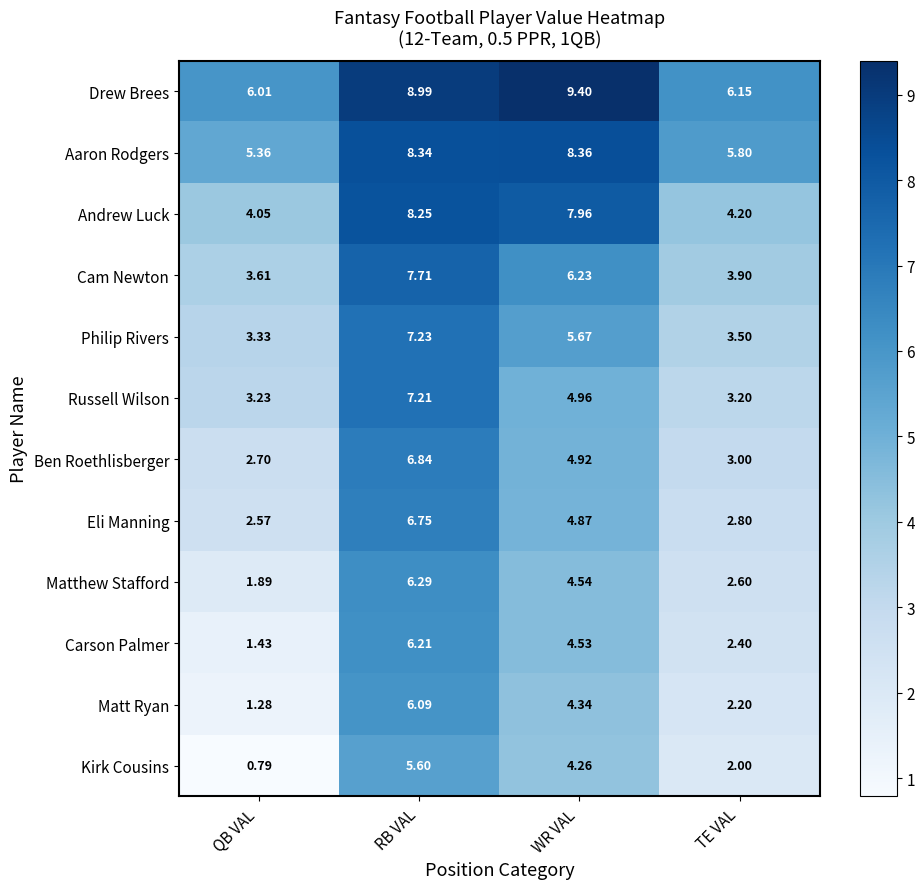

At which label does Aaron Rodgers first exceed 8?

RB VAL